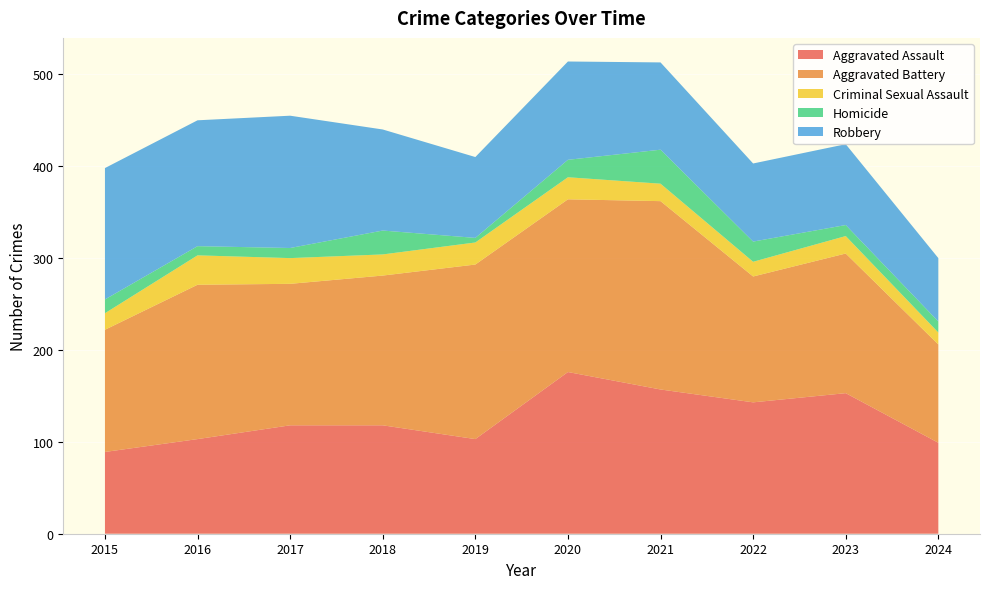

Reading right to left, transcribe all the data shown in this chart.

Aggravated Assault: 2024=99	2023=153	2022=143	2021=157	2020=176	2019=103	2018=118	2017=118	2016=103	2015=89
Aggravated Battery: 2024=107	2023=152	2022=137	2021=205	2020=188	2019=190	2018=163	2017=154	2016=168	2015=133
Criminal Sexual Assault: 2024=13	2023=19	2022=16	2021=19	2020=24	2019=24	2018=23	2017=28	2016=32	2015=18
Homicide: 2024=12	2023=12	2022=22	2021=37	2020=19	2019=5	2018=26	2017=11	2016=10	2015=15
Robbery: 2024=69	2023=88	2022=85	2021=95	2020=107	2019=88	2018=110	2017=144	2016=137	2015=143